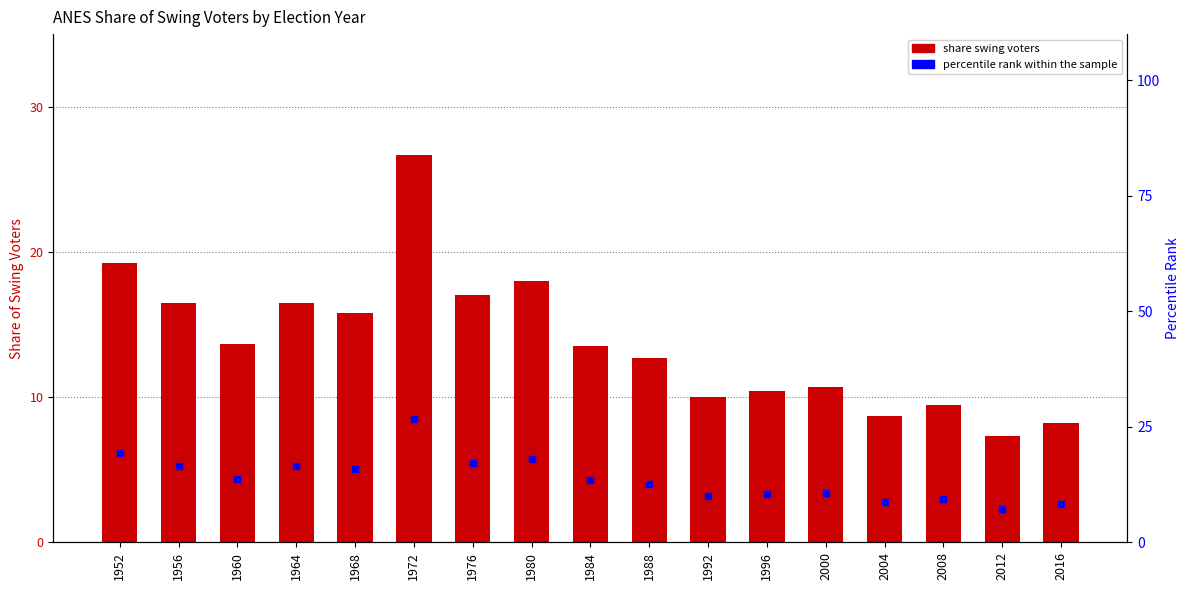

What is the total value across all series at 1984?

13.6